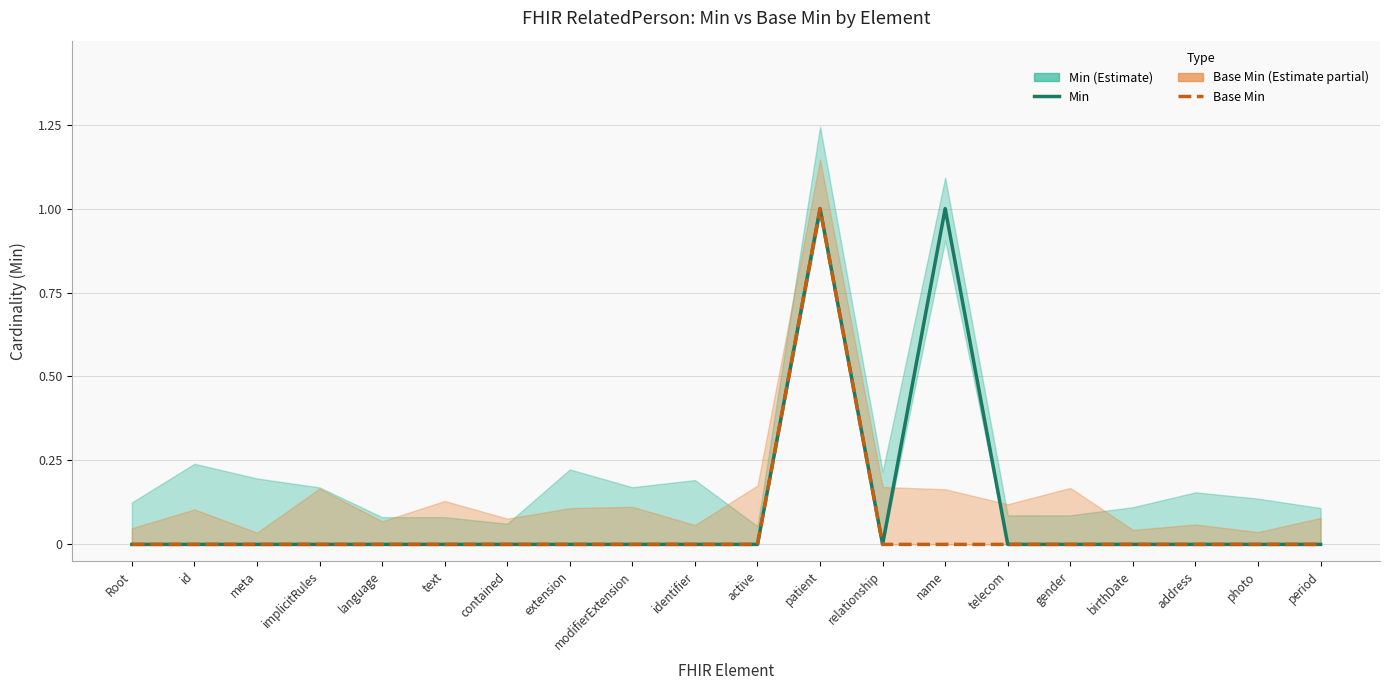

At which label does Base Min reach its peak?

patient